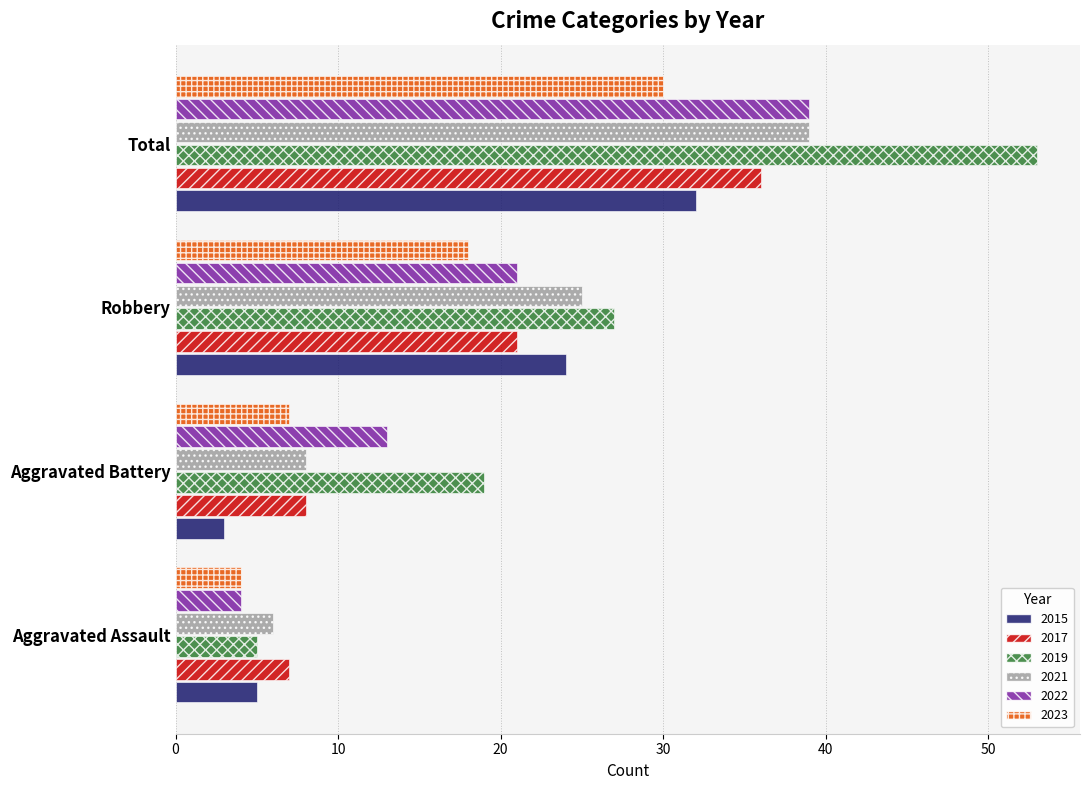

What is the total value across all series at Aggravated Assault?

31